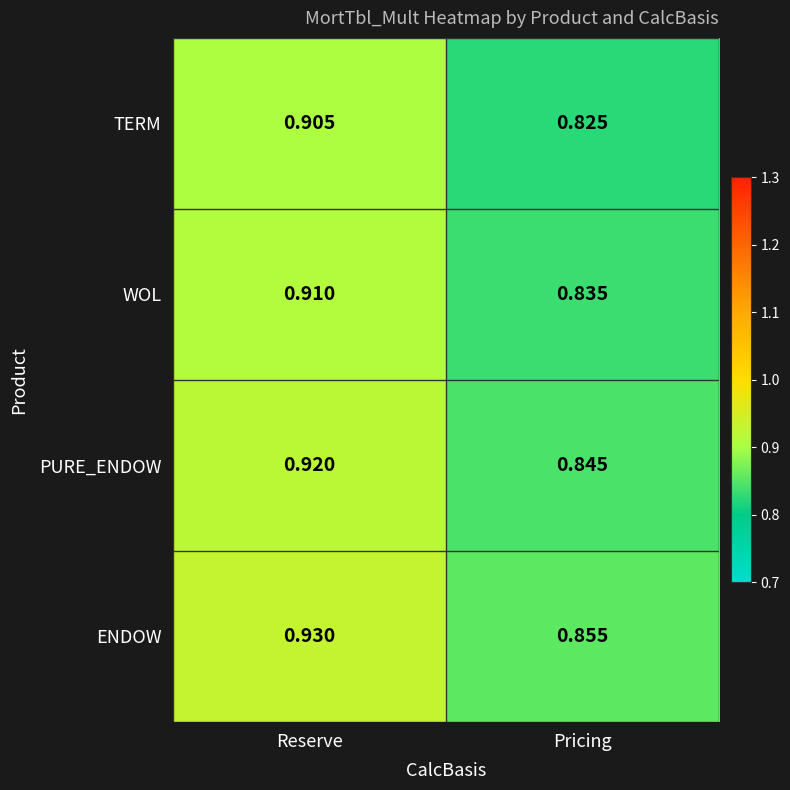

Which label corresponds to the smallest value in the chart?

Pricing